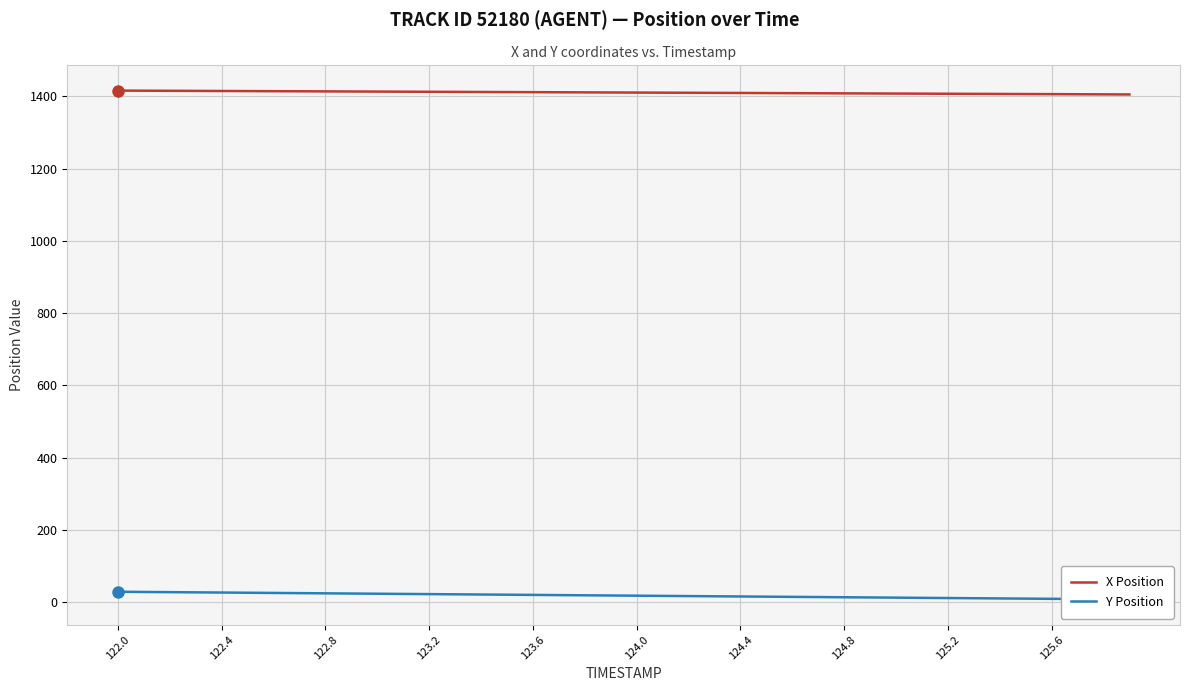

Which has a higher value, 122.4 or 123.2?

122.4